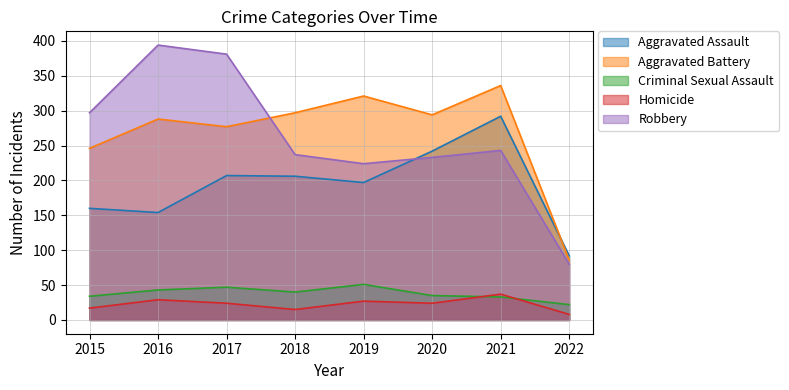

What is the sum of all Aggravated Battery values?

2145